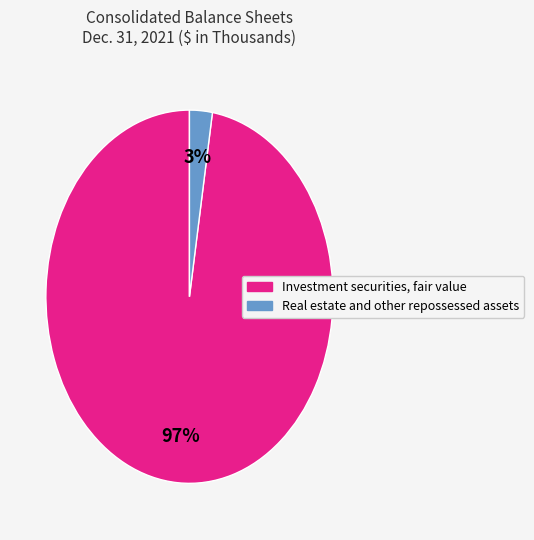

To the nearest percent, what percentage of the pie is Investment securities, fair value?

97%